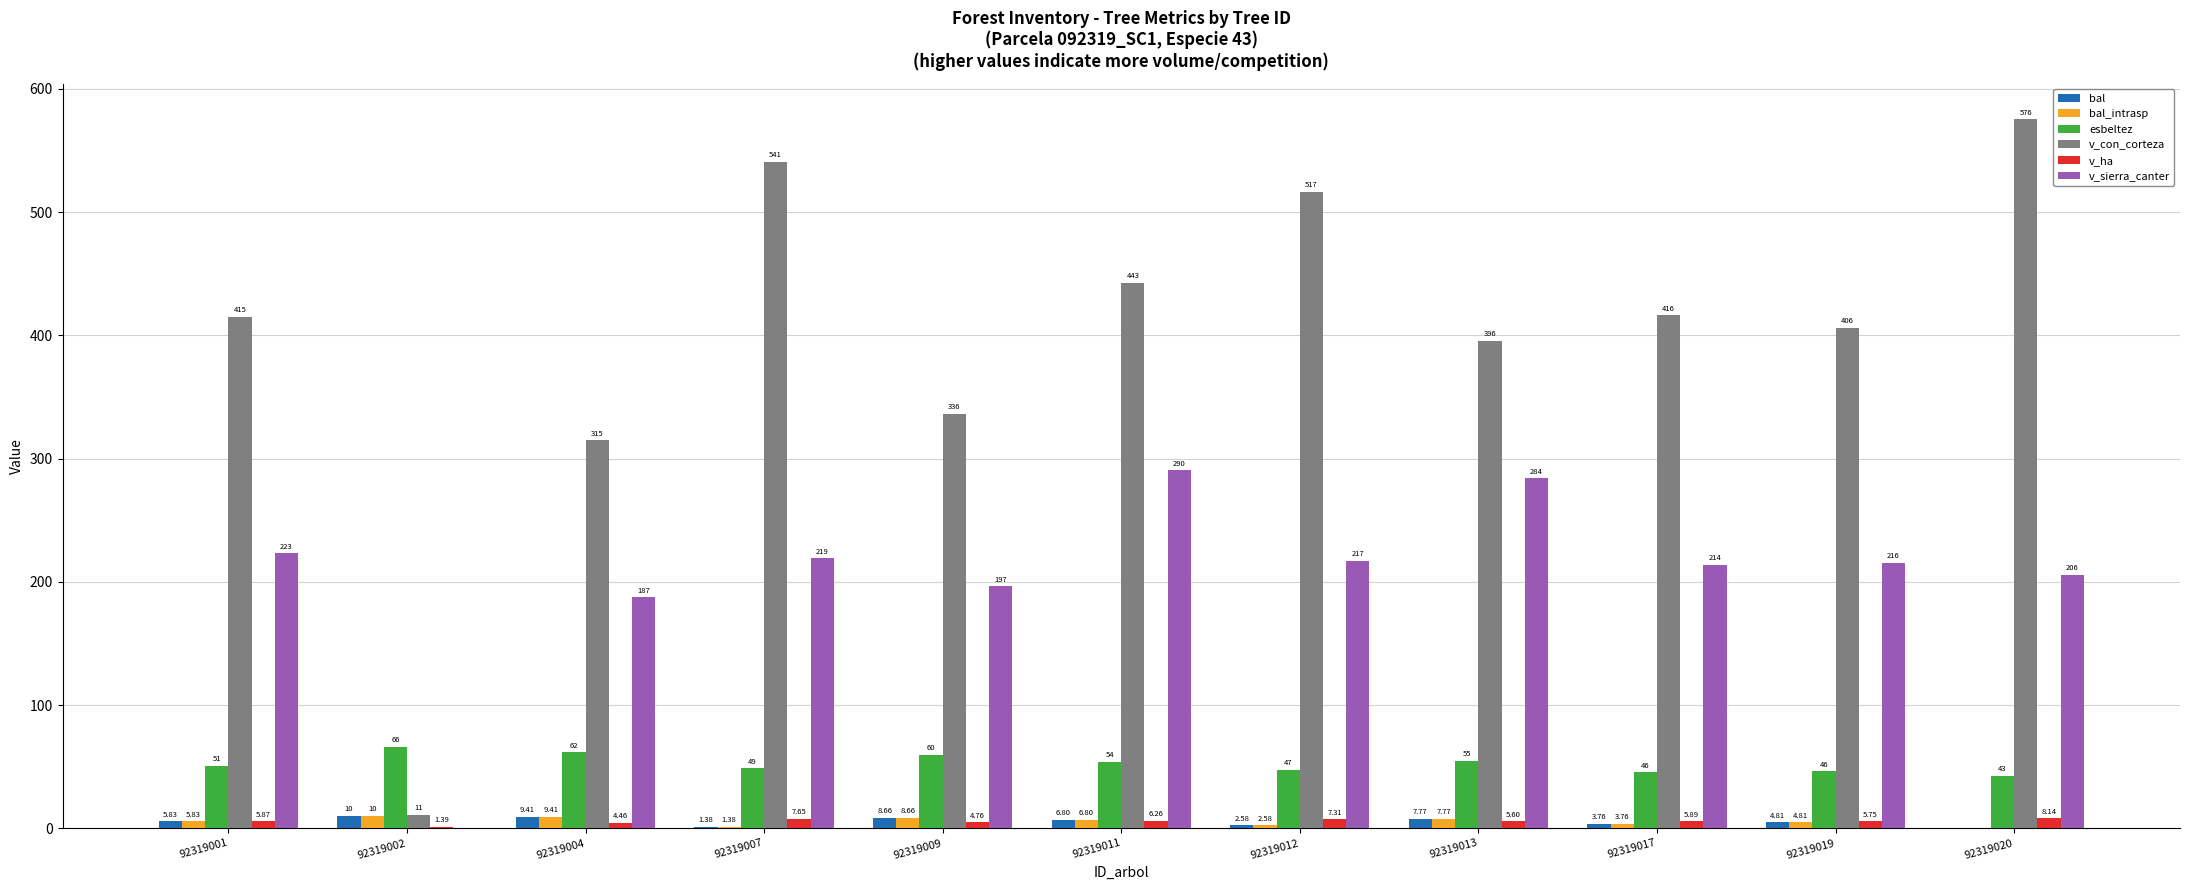

Which series has the largest total across all categories?

v_con_corteza